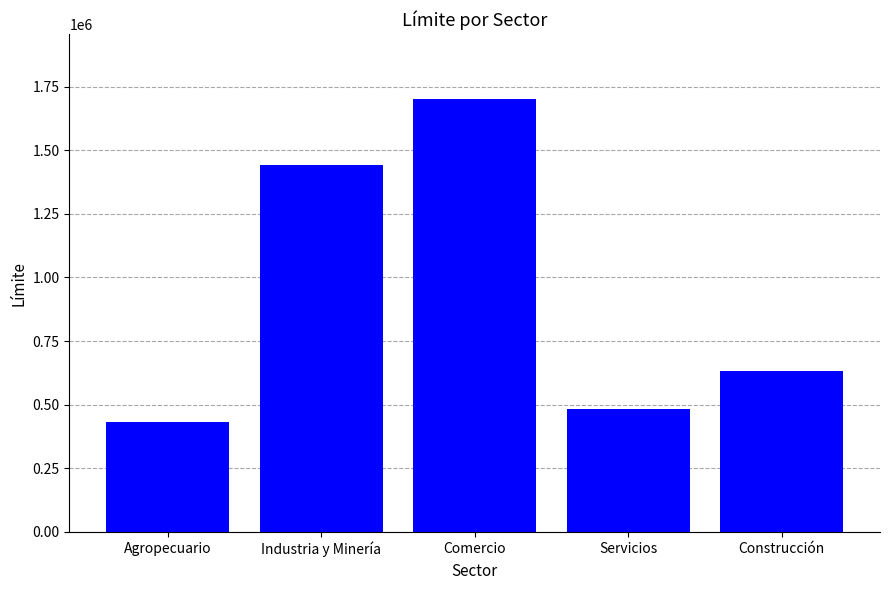

True or false: the data shows 354749 at Comercio.

False